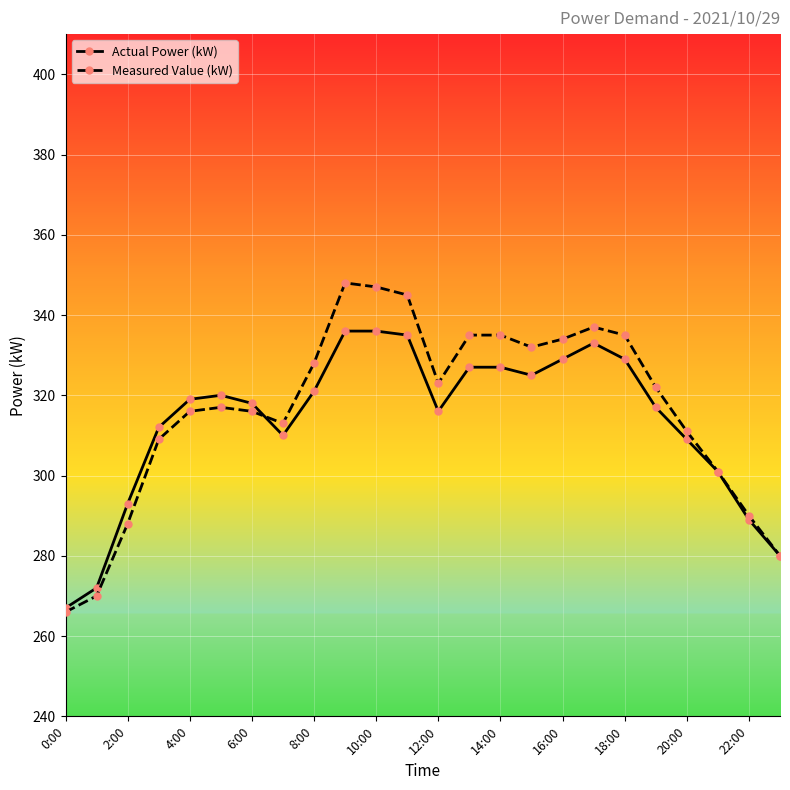

What is the average value of the Measured Value (kW) series?

317